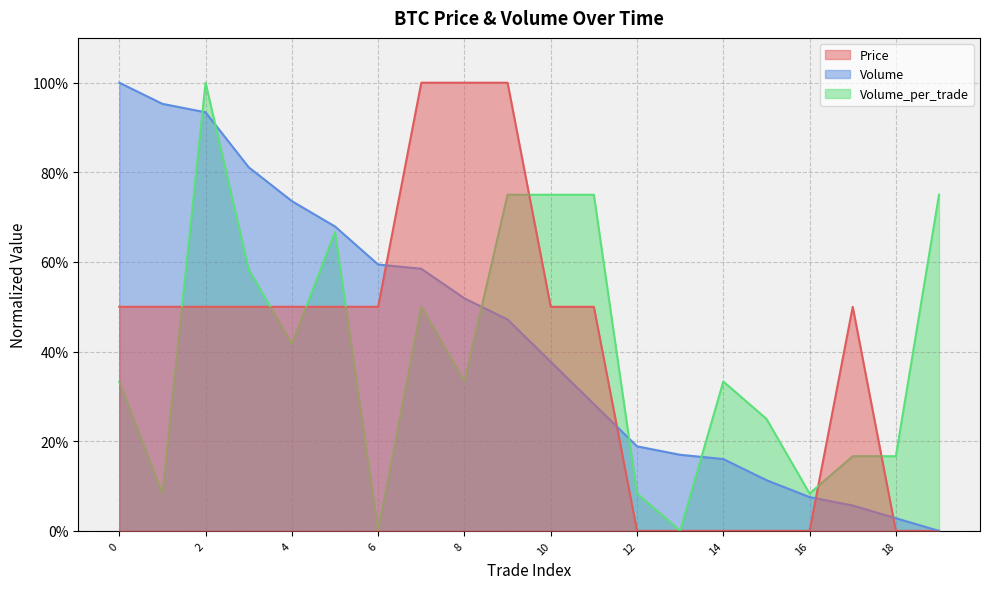

Is it true that Volume_per_trade equals -0.6 at 6?

False